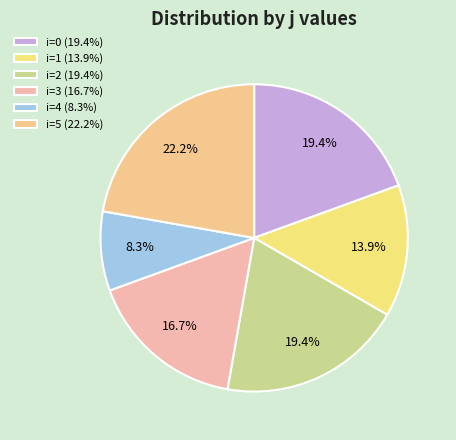

To the nearest percent, what is the difference between the largest and smallest slice percentages?

14%